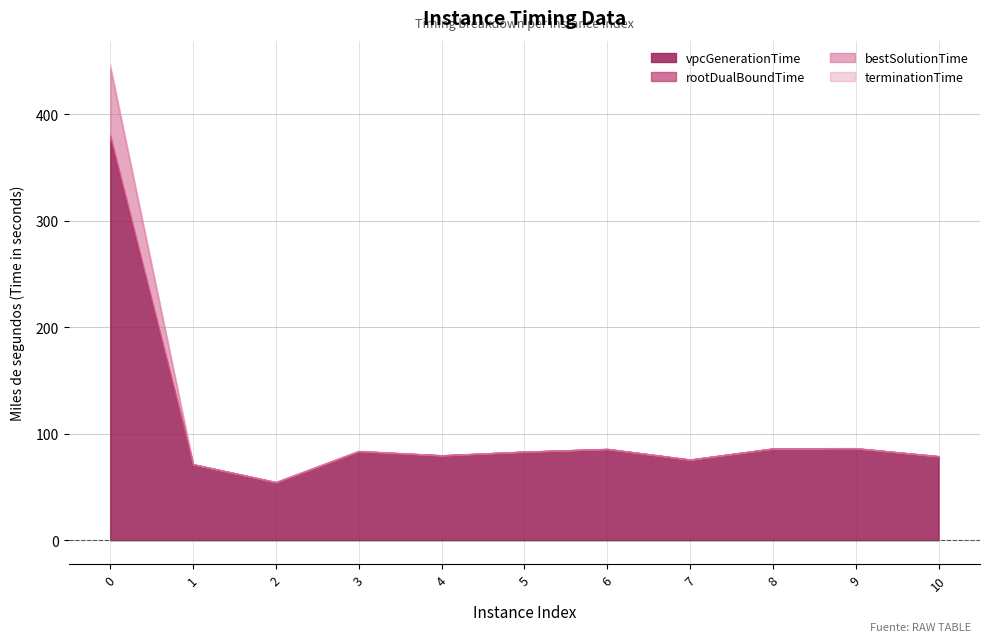

What value does the terminationTime series have at 1?

71.4